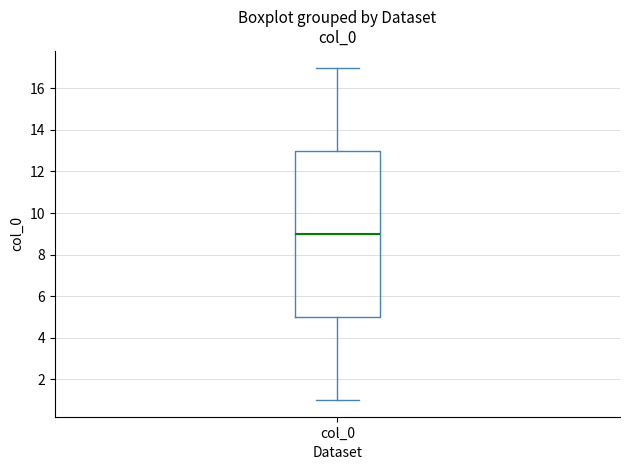

Transcribe this box plot: give where the median line is, the range the box spans, and where the two whiskers end, as read against the y-axis. The values are not printed on the chart, so give them approximately, as read against the axis.

median 9, box 5 to 13, whiskers 1 to 17